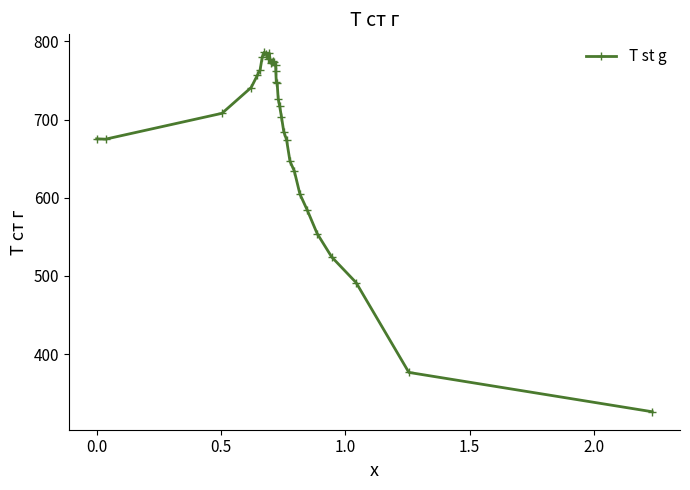

What is the difference between the maximum and second lowest values?

409.6